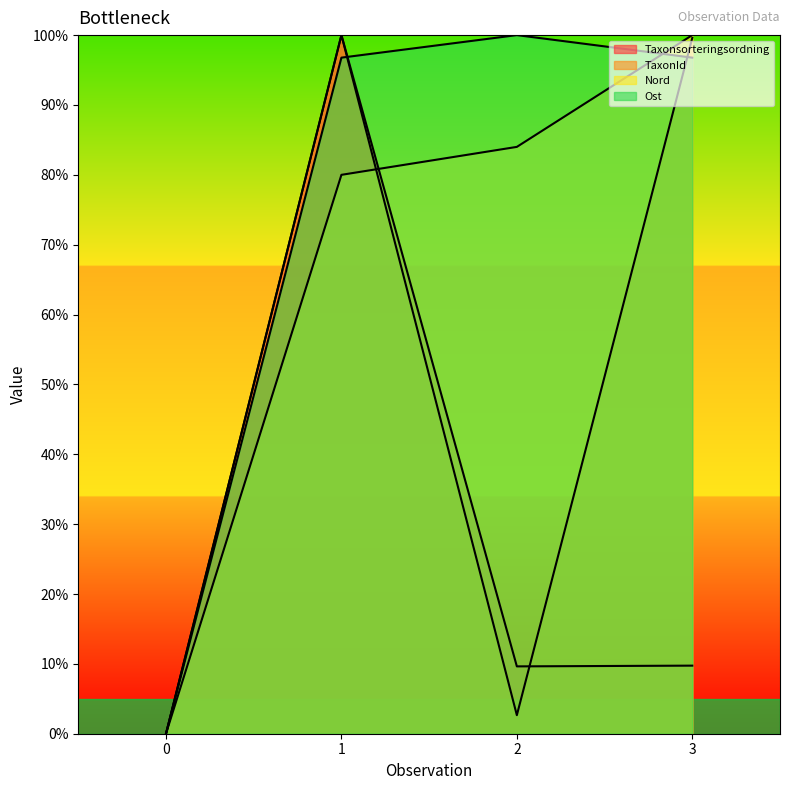

True or false: TaxonId has more than 2 interior local peaks.

False